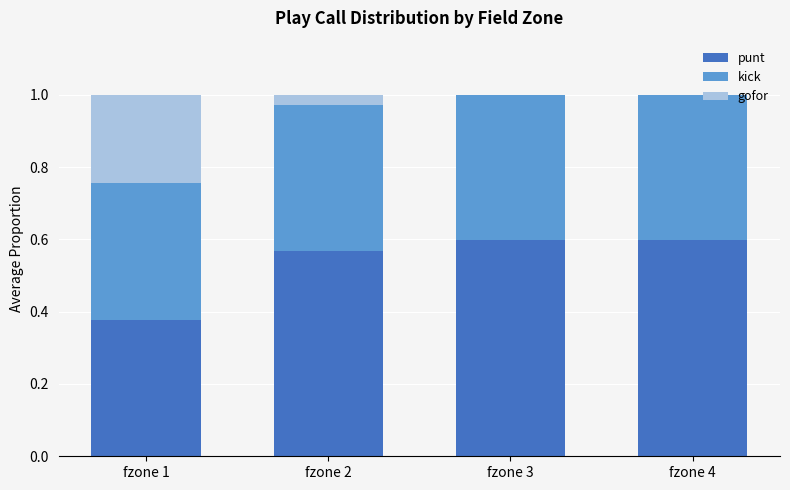

What is the total value across all series at fzone 3?

1.0